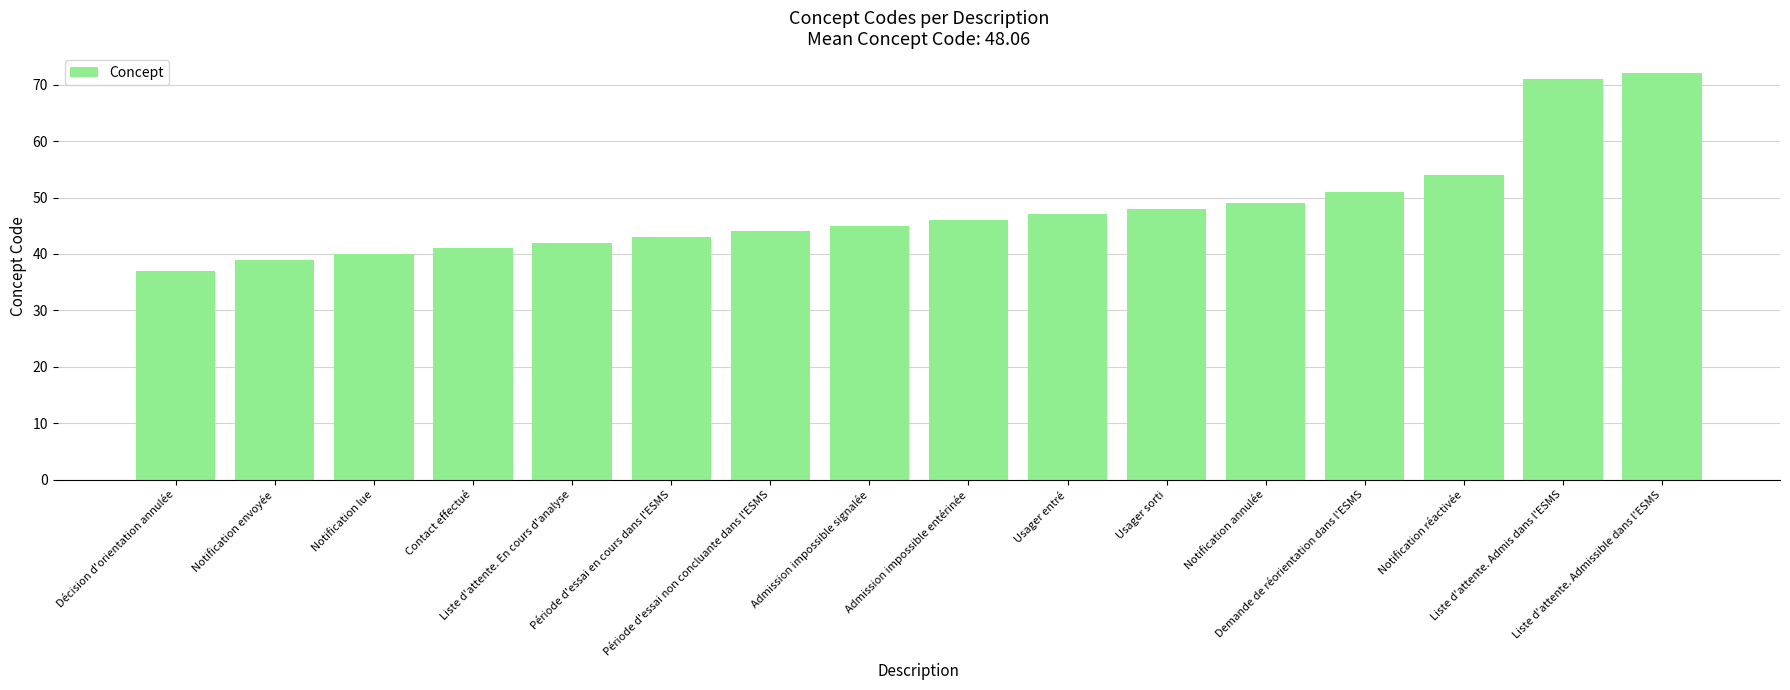

What is the value of the 14th bar from the left?

54